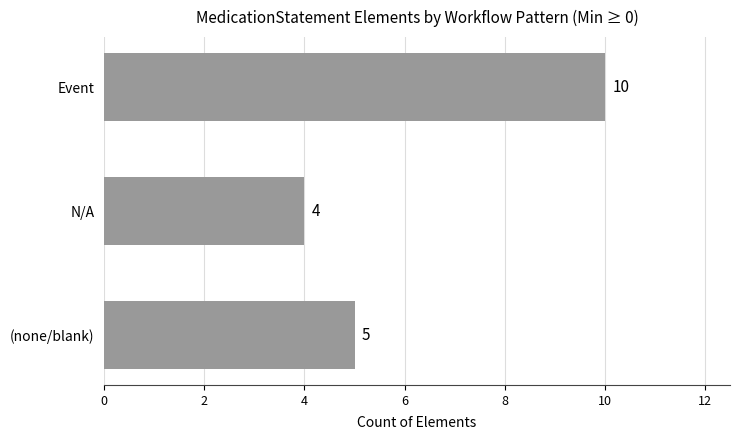

What is the difference between the maximum and minimum values?

6